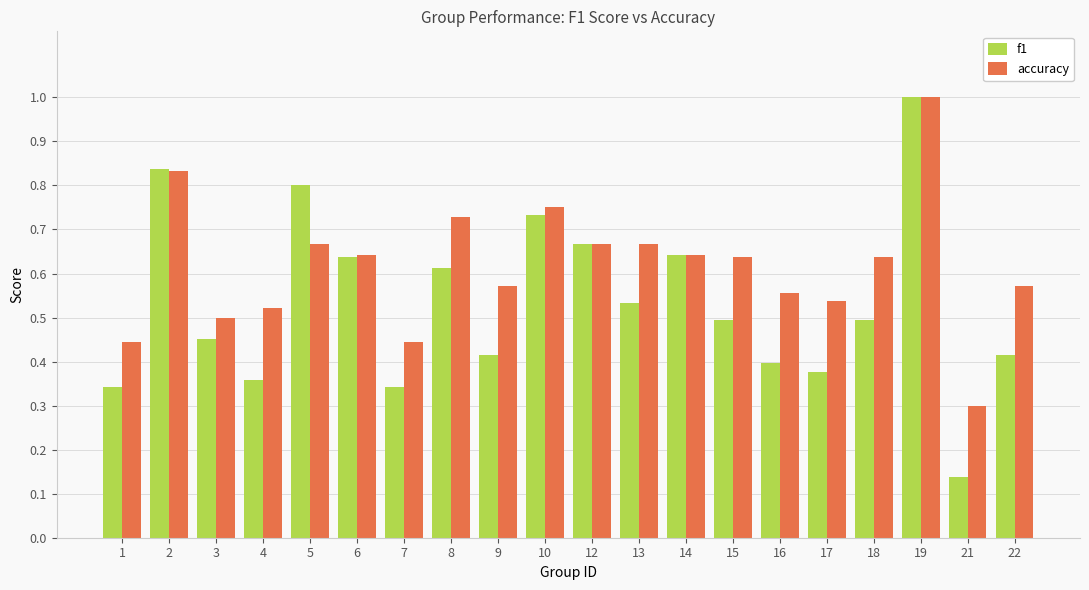

How many f1 values are between 0 and 1?

20